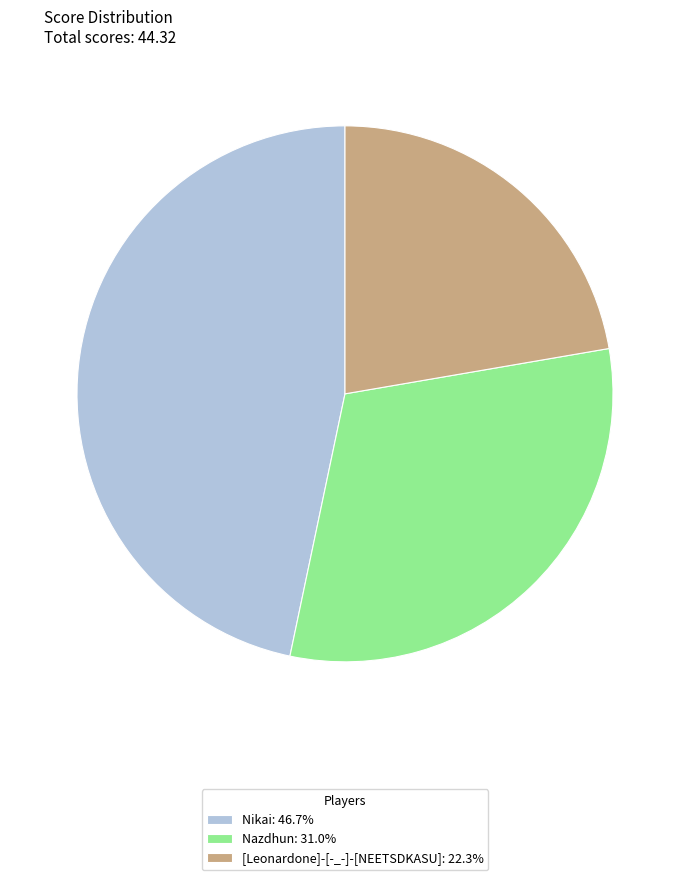

Does [Leonardone]-[-_-]-[NEETSDKASU] represent more than half of the total?

No